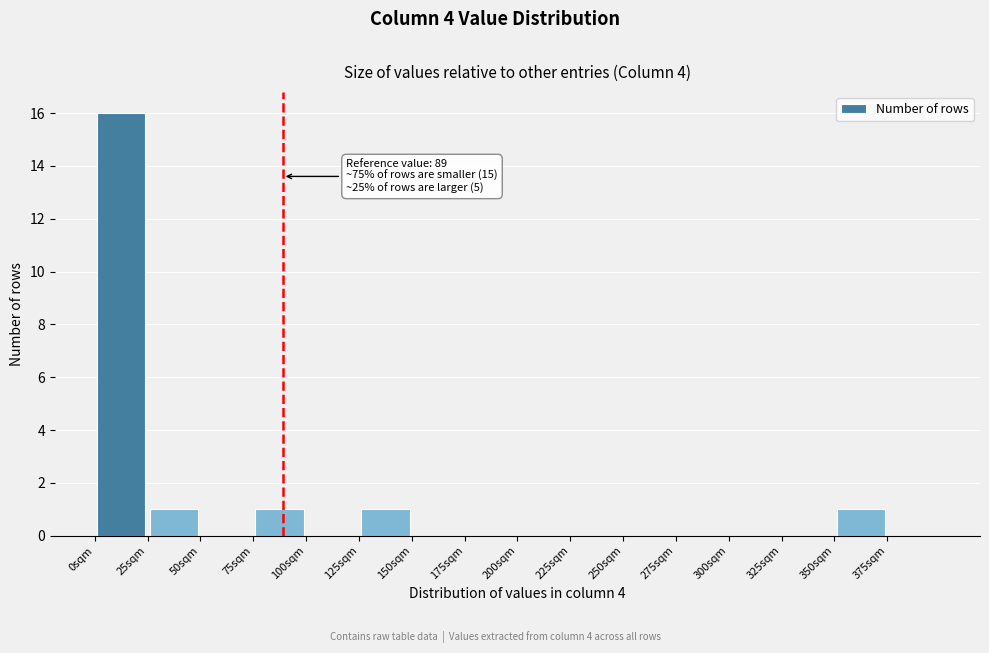

Over which range of the x-axis is the bar tallest?

0 to 25